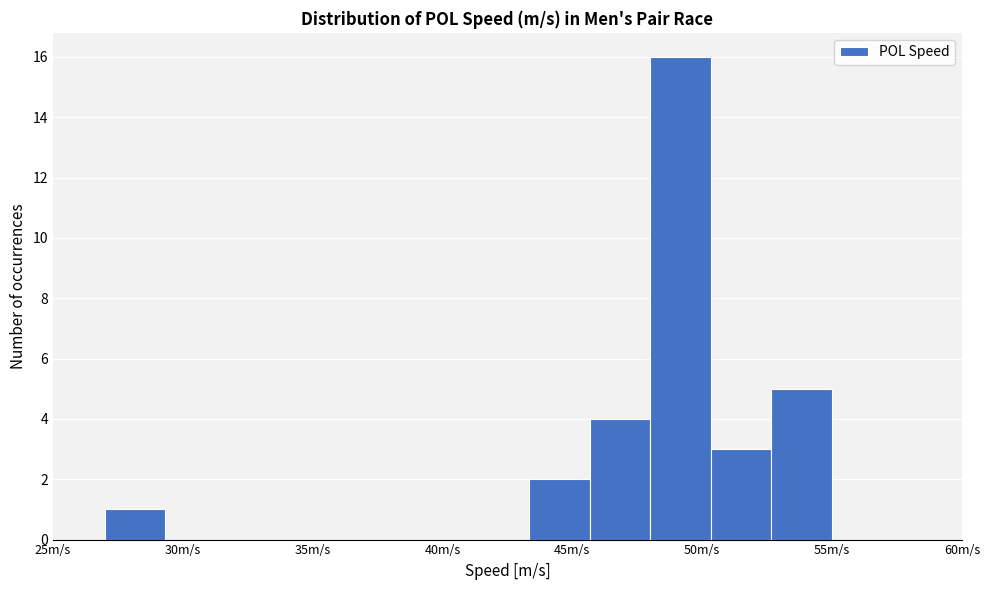

Reading left to right, transcribe this chart: for each bar, give the range it covers on the x-axis and its height. Neither the bar edges nor the heights are printed on the chart, so give them approximately, as read against the axes.

27.0 to 29.5: 1
29.5 to 31.5: 0
31.5 to 34.0: 0
34.0 to 36.5: 0
36.5 to 38.5: 0
38.5 to 41.0: 0
41.0 to 43.5: 0
43.5 to 45.5: 2
45.5 to 48.0: 4
48.0 to 50.5: 16
50.5 to 52.5: 3
52.5 to 55.0: 5